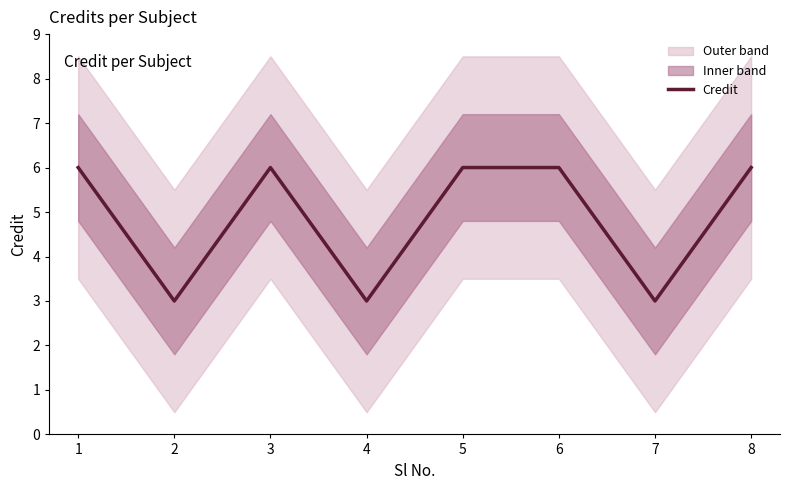

The value at 6 is 2. True or false?

False